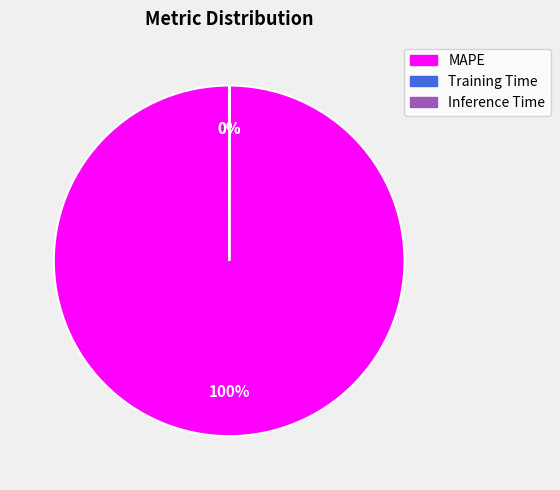

Does any single category account for the majority?

Yes